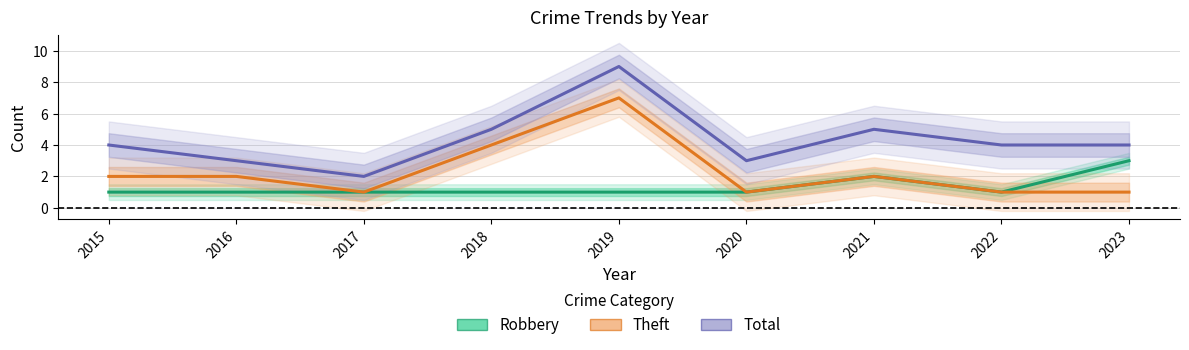

What is the minimum value shown in the chart?

1